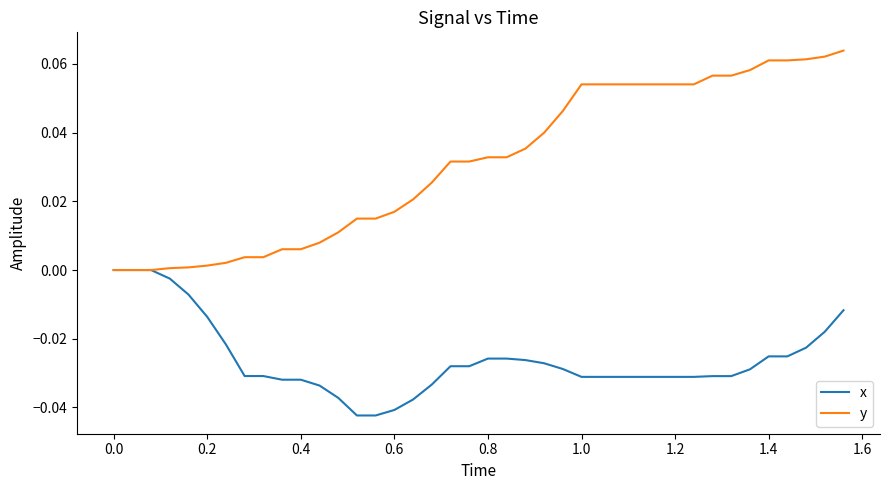

What are all the series names shown in the legend?

x, y